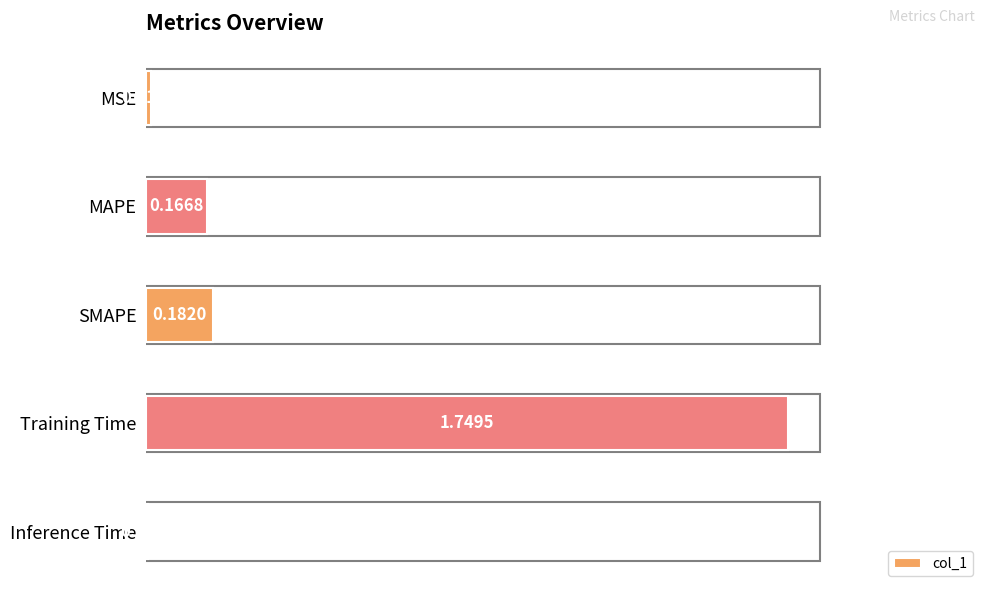

What is the sum of all values?

2.1